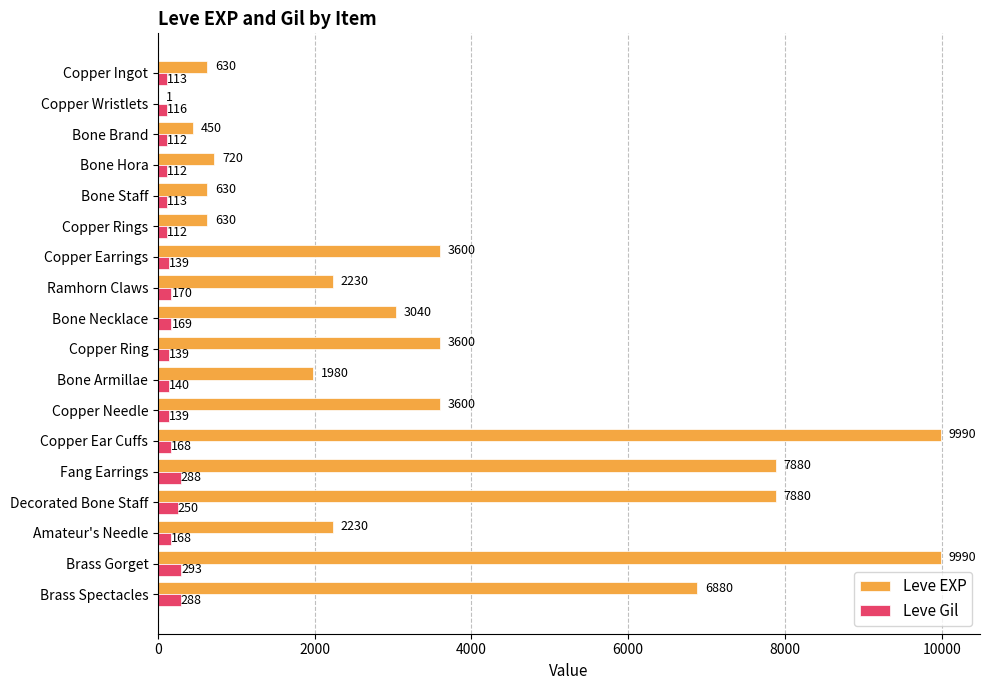

The value of Leve Gil at Copper Ear Cuffs is 168. True or false?

True